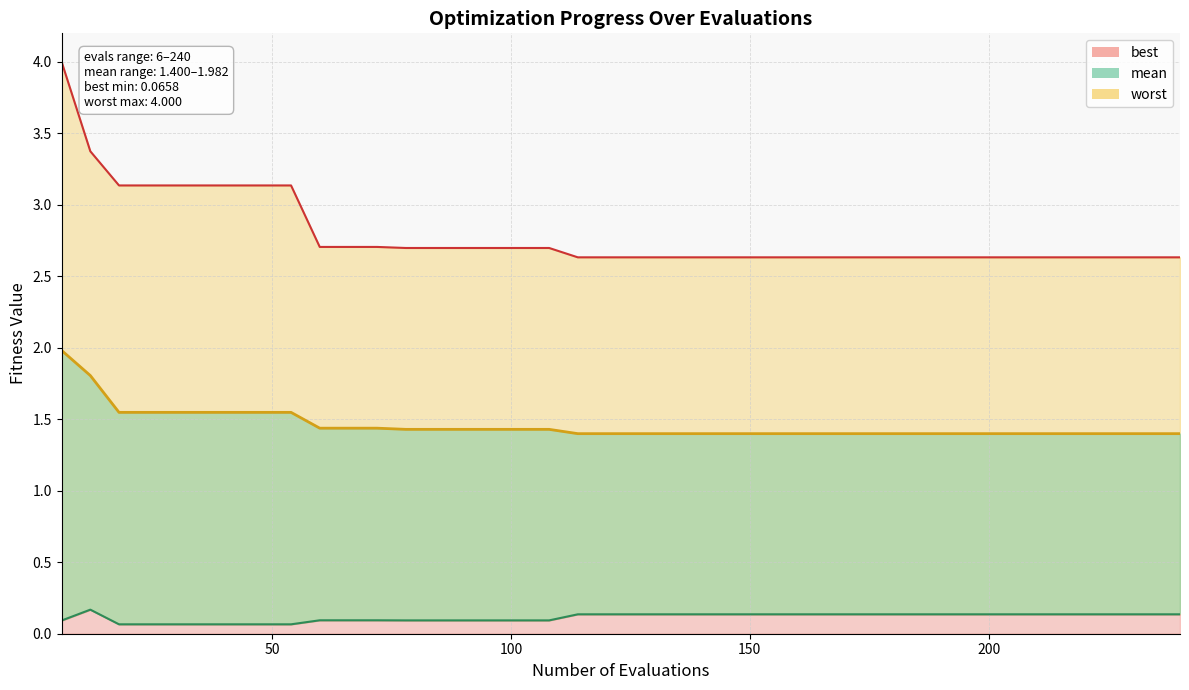

True or false: mean has more than 0 points higher than both neighbors.

False